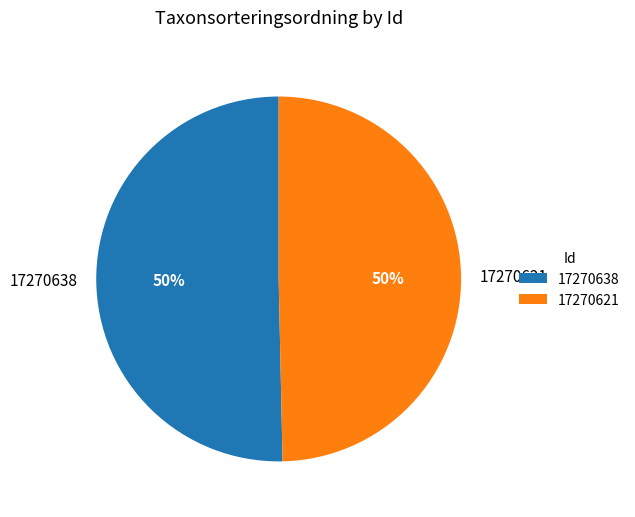

Between 17270638 and 17270621, which is larger?

17270638